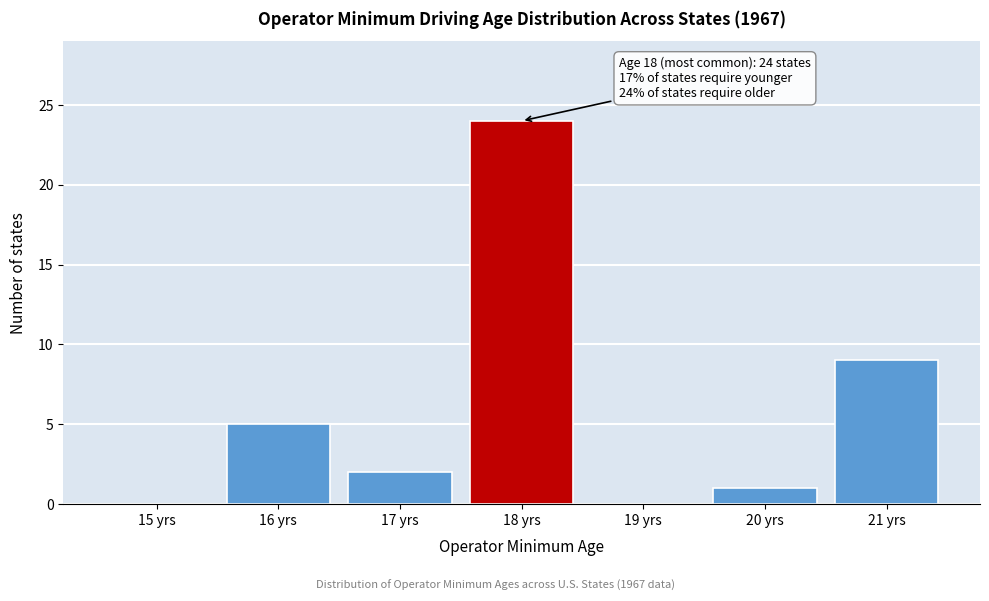

Reading left to right, what are all the values shown in this chart?

15 yrs=0	16 yrs=5	17 yrs=2	18 yrs=24	19 yrs=0	20 yrs=1	21 yrs=9